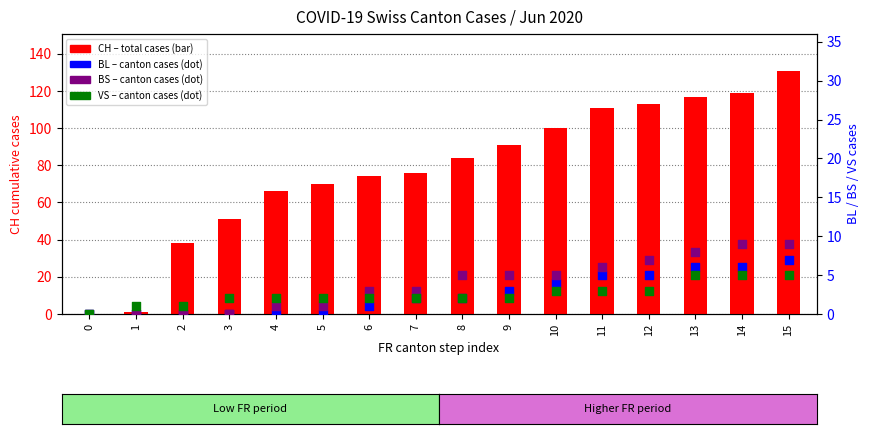

Which series reaches the minimum Y coordinate?

CH (total cases)